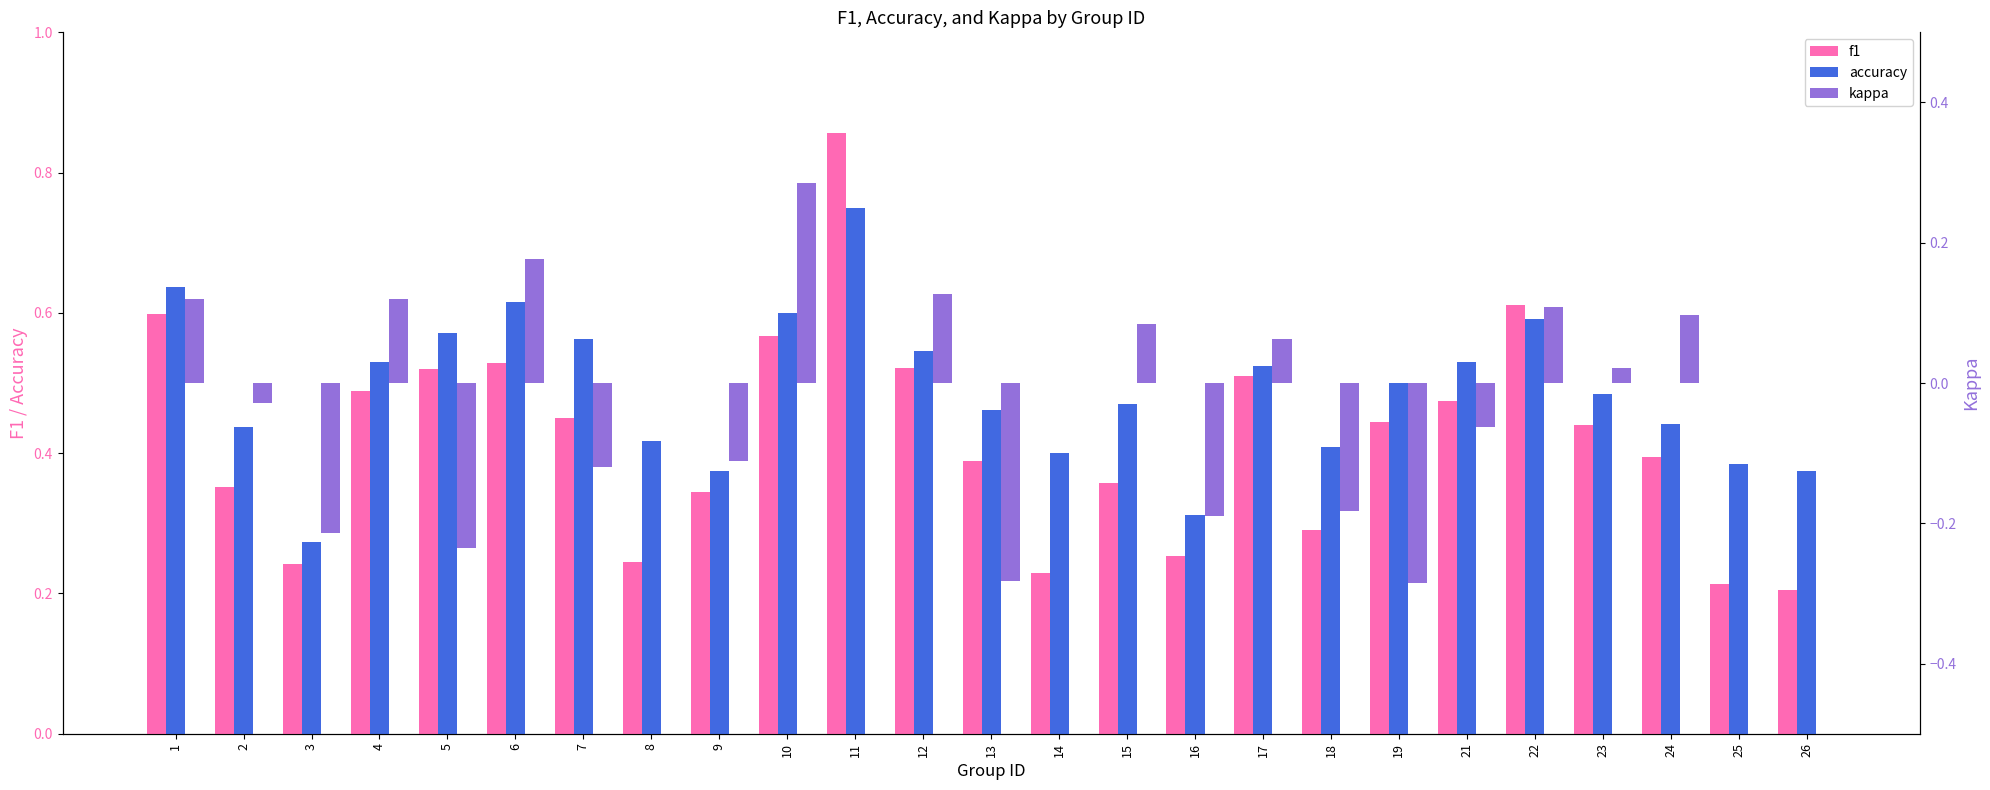

How many bars are there in total?

75